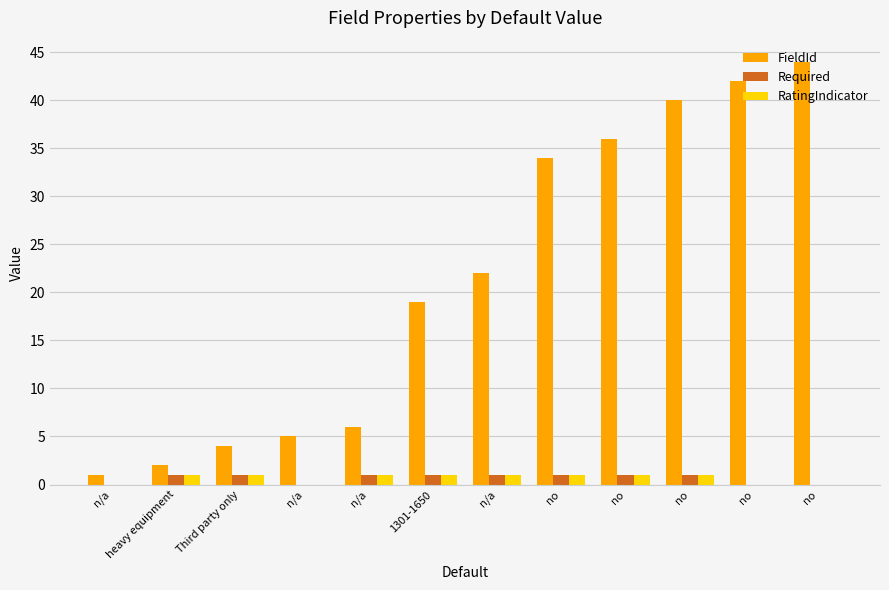

Is it true that FieldId equals 40 at no?

True